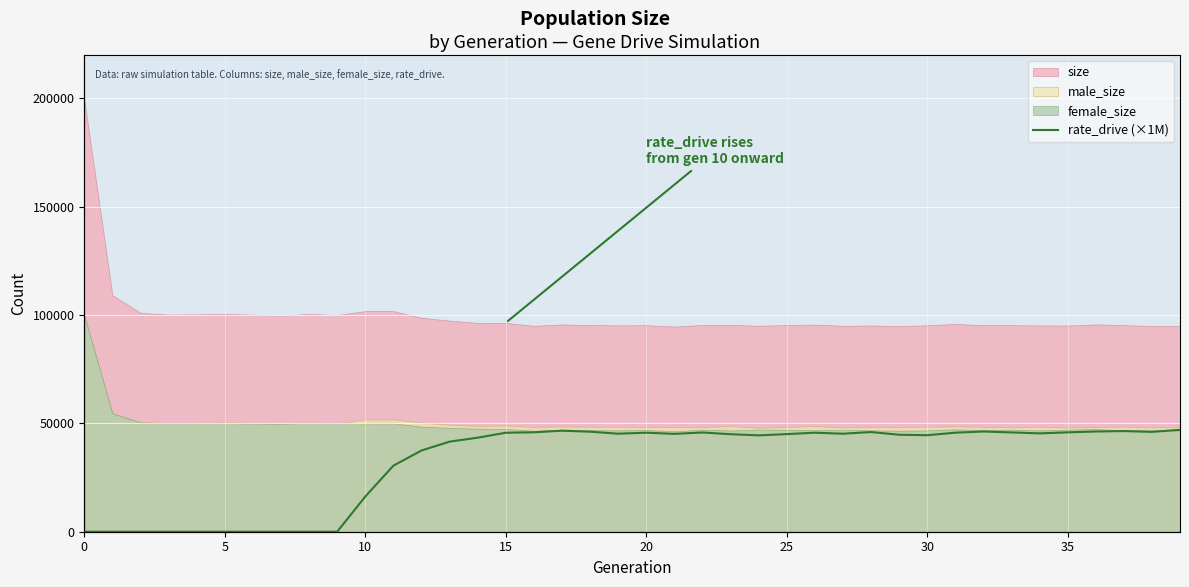

What is the highest value of the size series?

199524